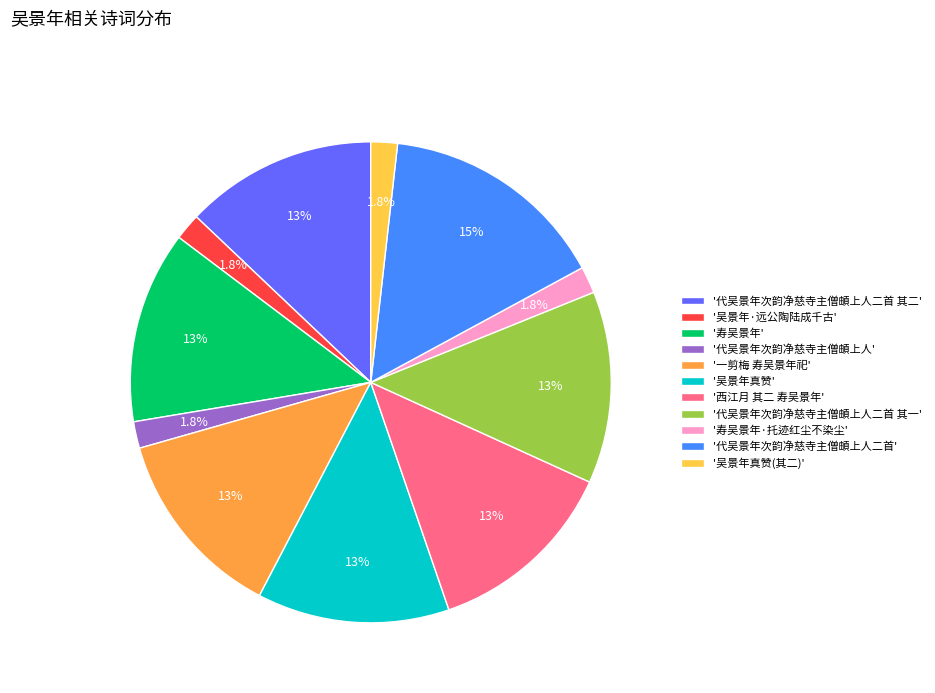

What is the total percentage of '代吴景年次韵净慈寺主僧頔上人' and '代吴景年次韵净慈寺主僧頔上人二首 其一'?

14.7%